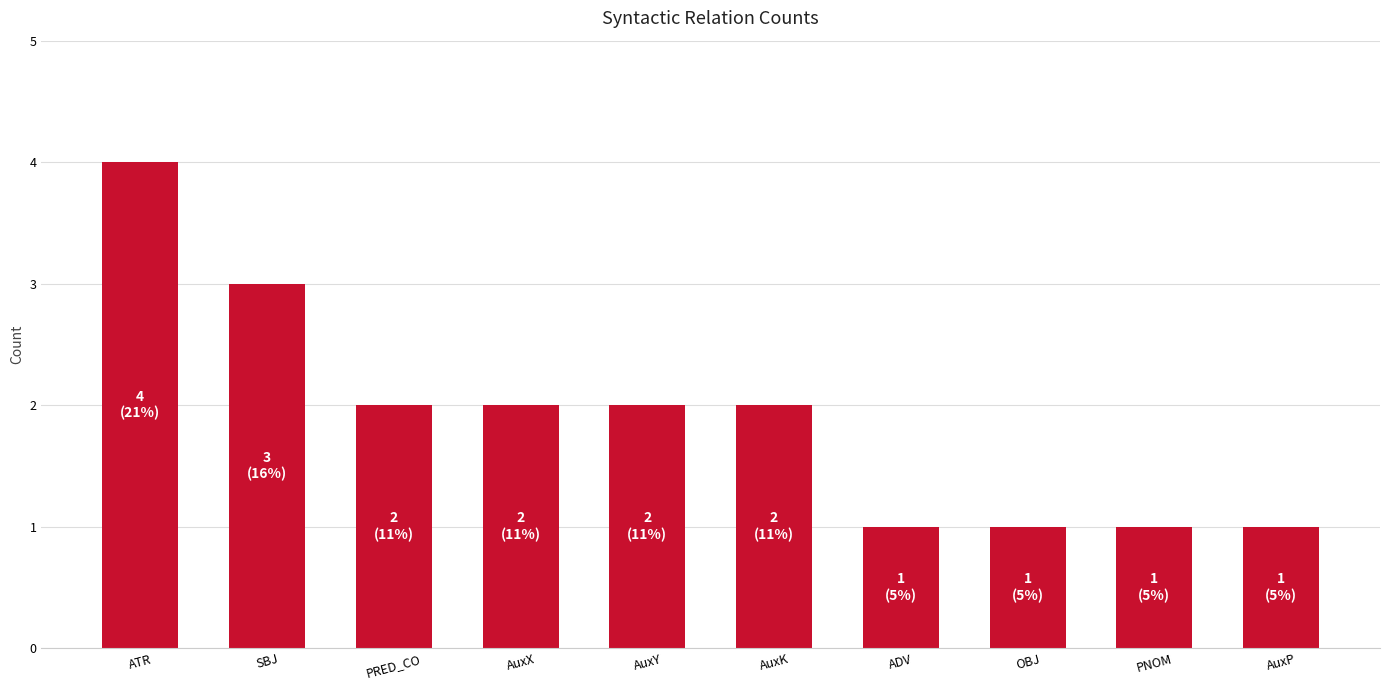

The value at SBJ is 3. True or false?

True